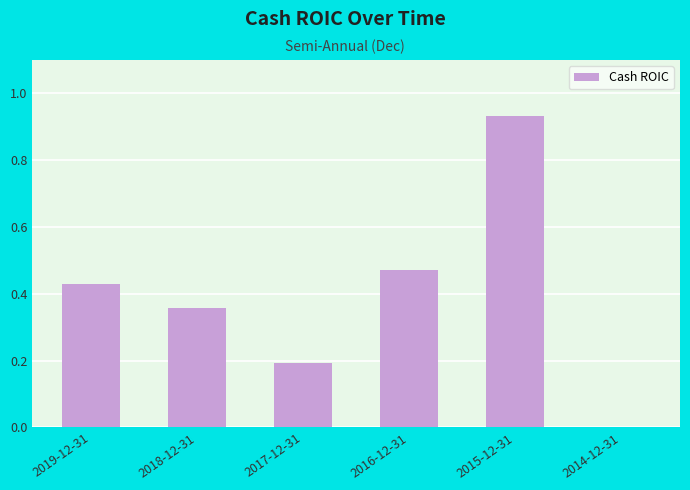

Which label corresponds to the largest value in the chart?

2015-12-31